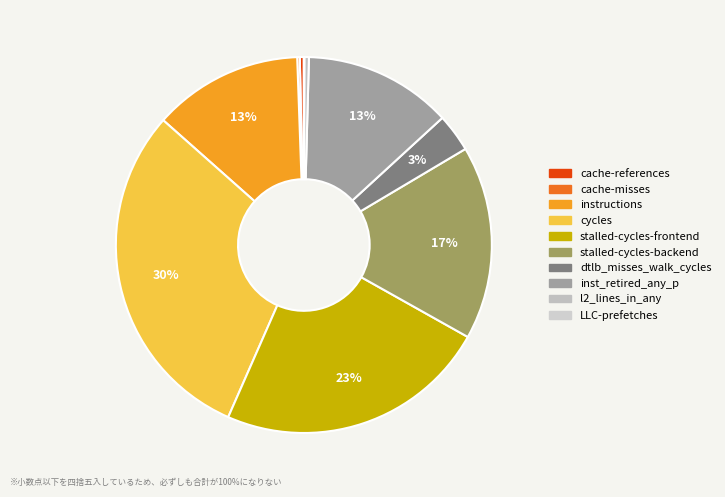

Do cycles and cache-misses together represent more than half of the pie?

No